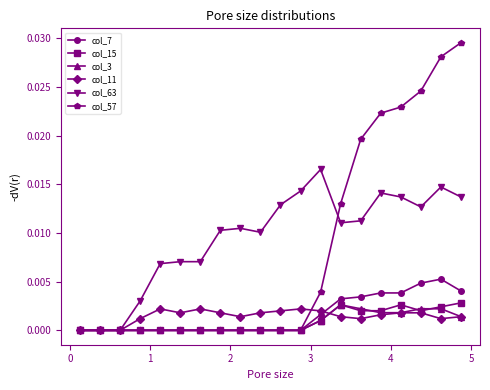

True or false: col_7 has more than 0 points higher than both neighbors.

True